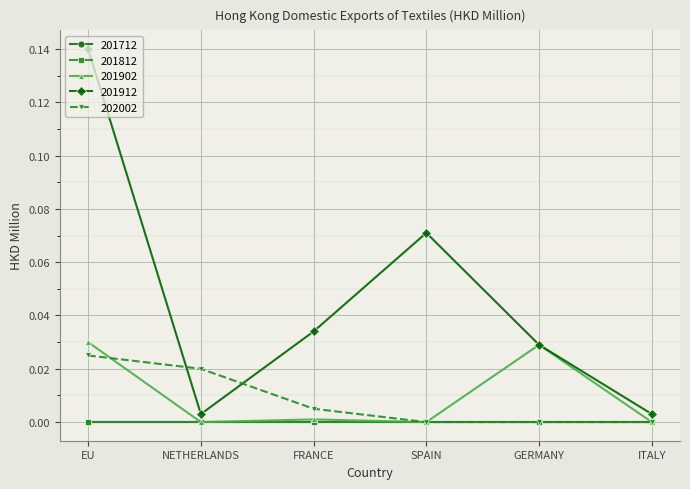

Does the chart have visible grid lines?

Yes